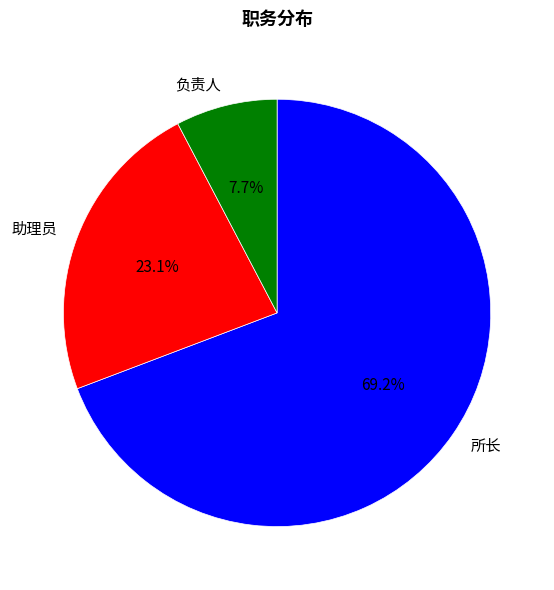

Which category has the biggest portion of the pie?

所长